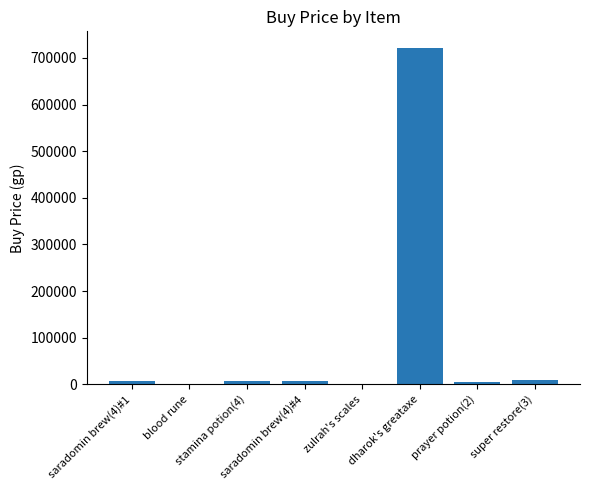

What is the greatest value displayed?

721007